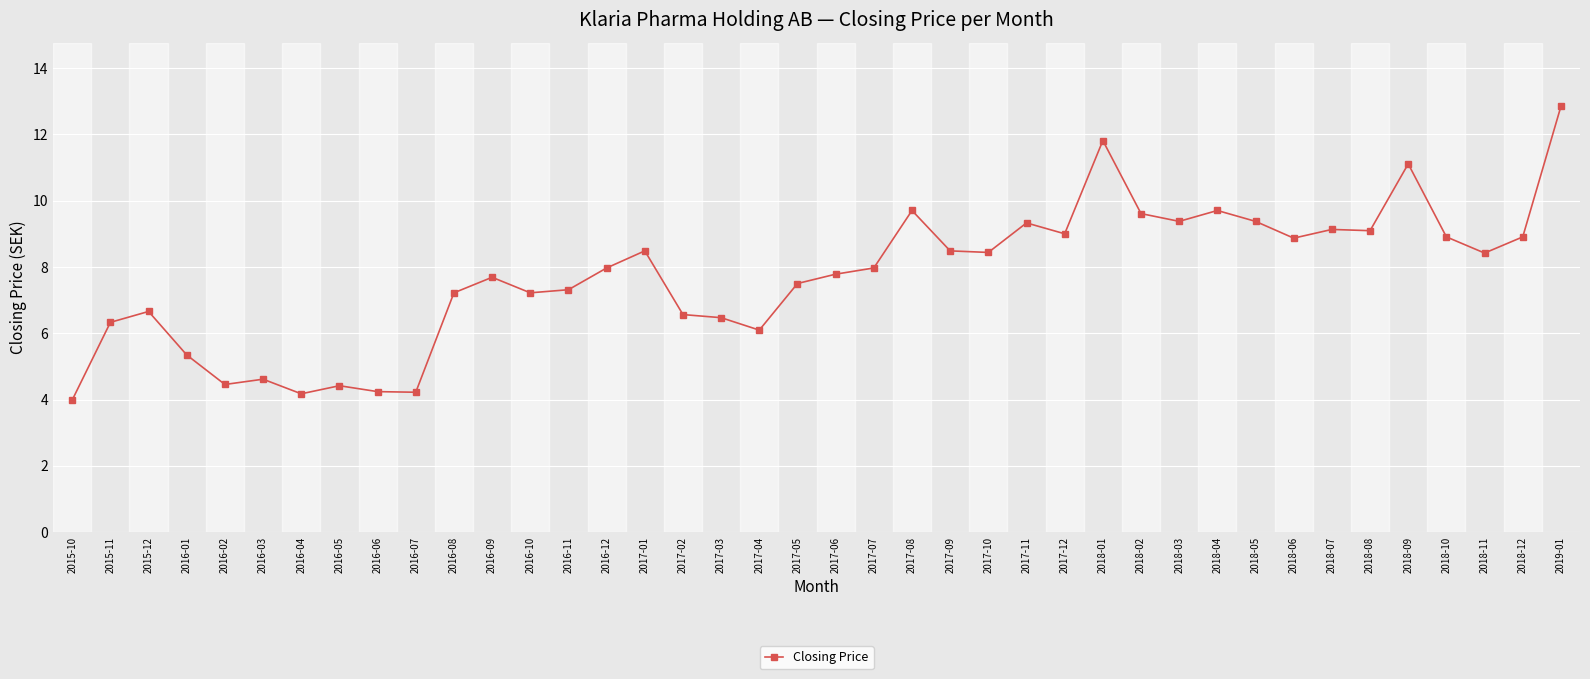

The chart shows a value of 7.2 at 2016-08. True or false?

True